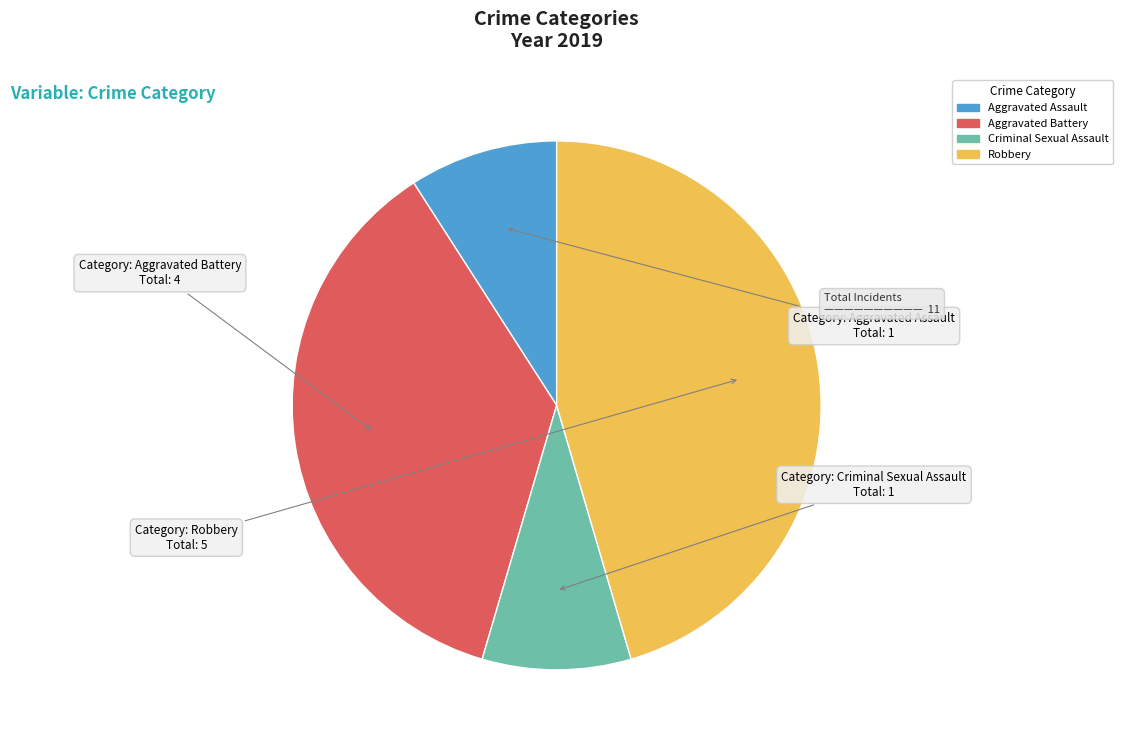

Is the sum of Aggravated Assault and Robbery greater than half?

Yes